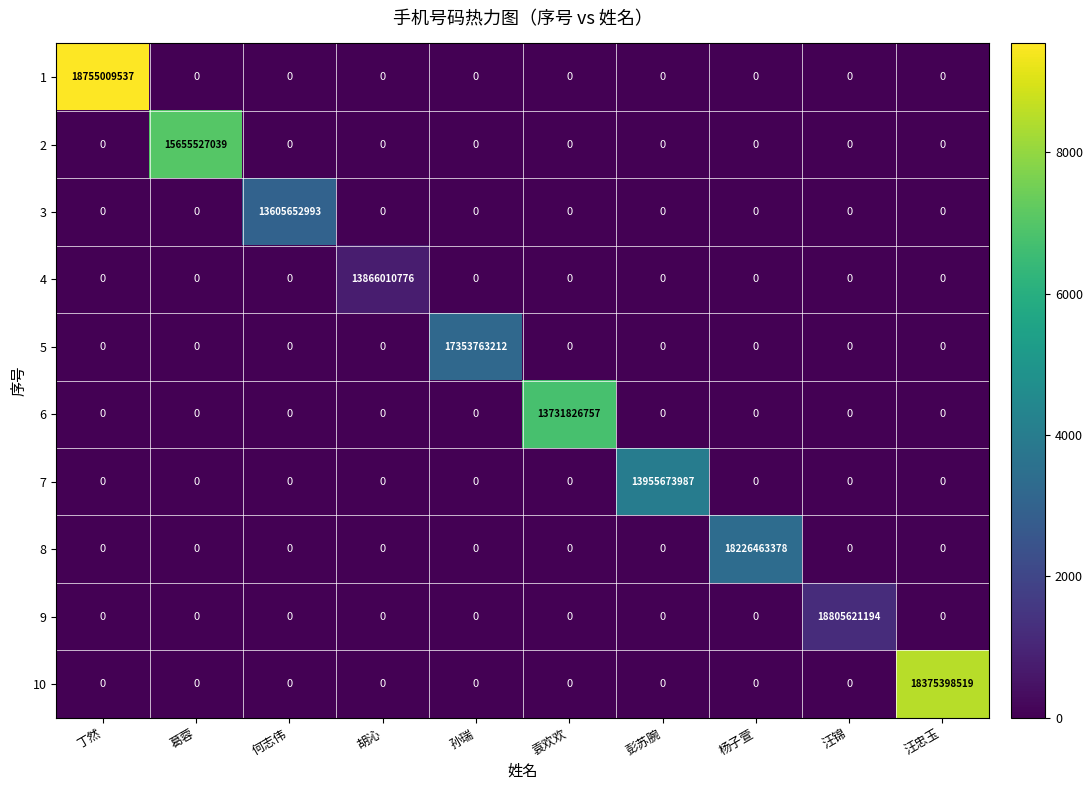

True or false: 9 has a value of -7490711418 at 葛蓉.

False